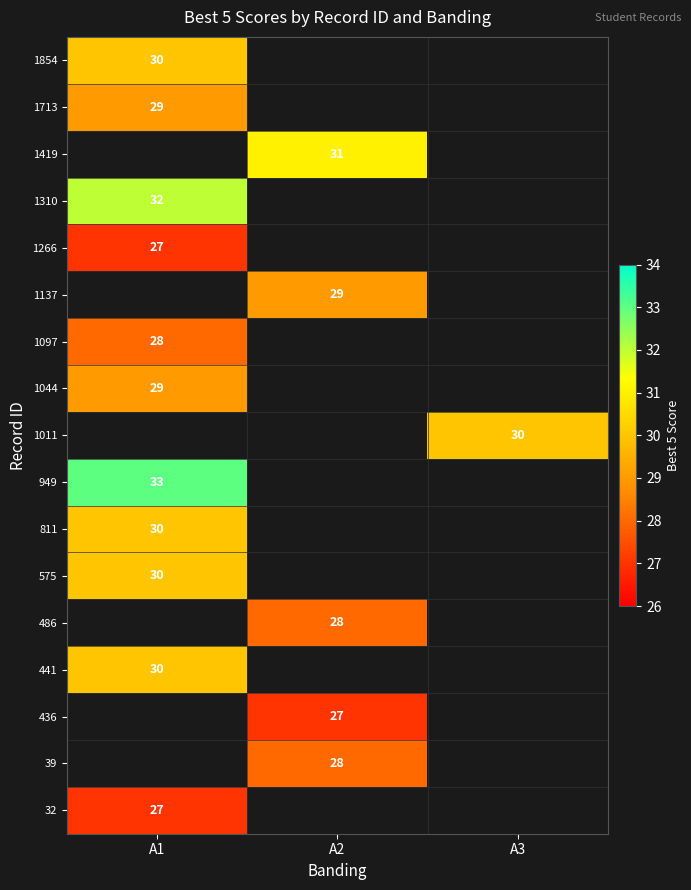

Is it true that 1854 equals 30 at A1?

True